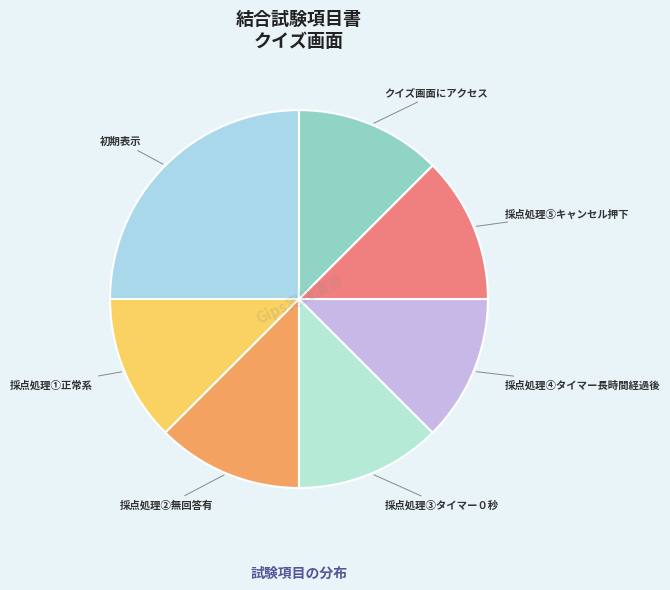

How many segments does this pie chart have?

7